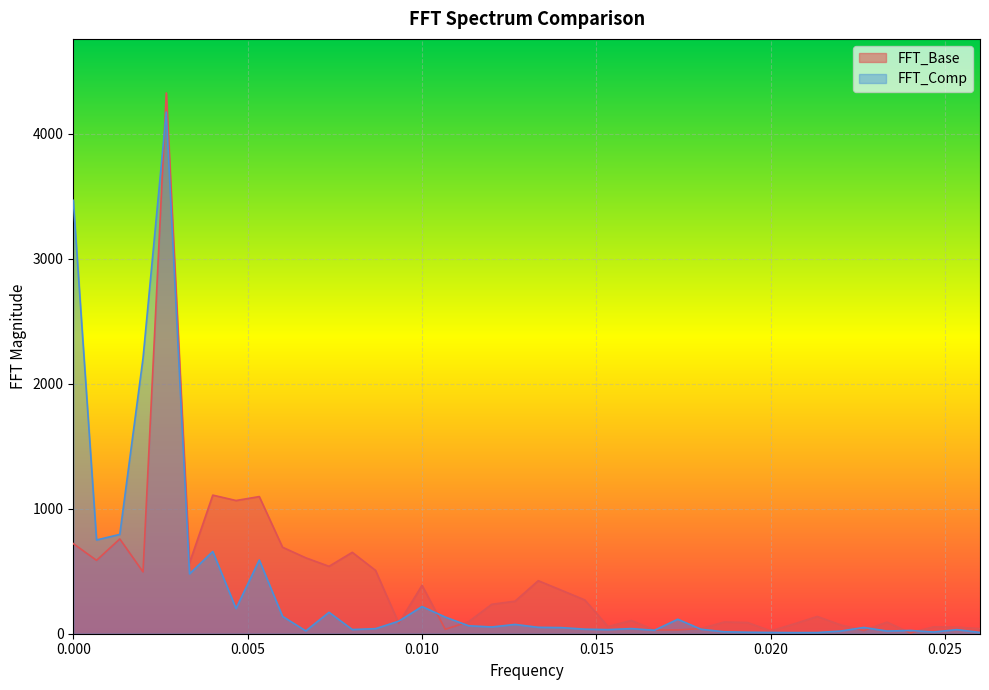

Between 0.026 and 0.008666666666666666, which is larger?

0.008666666666666666